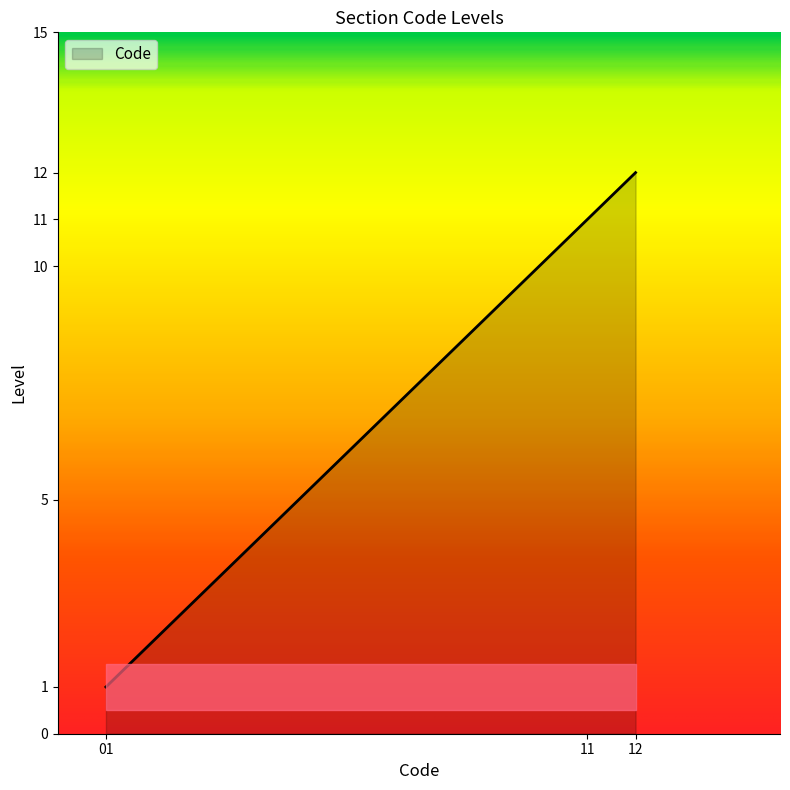

Count the number of data series in this chart.

1